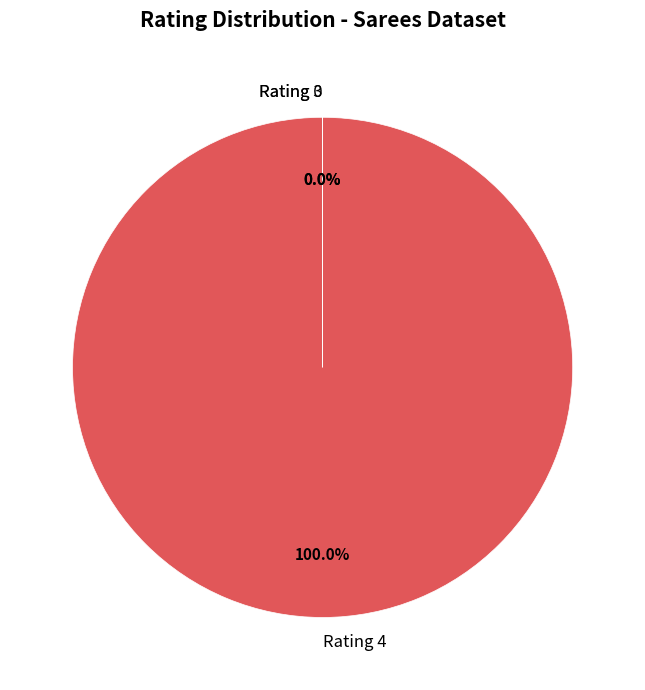

What is the majority slice?

Rating 4